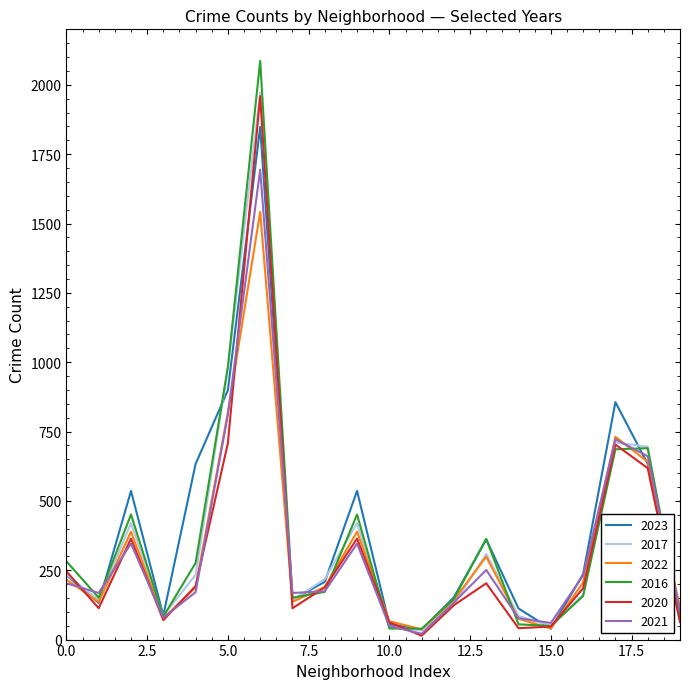

Which series has the widest spread of values?

2016